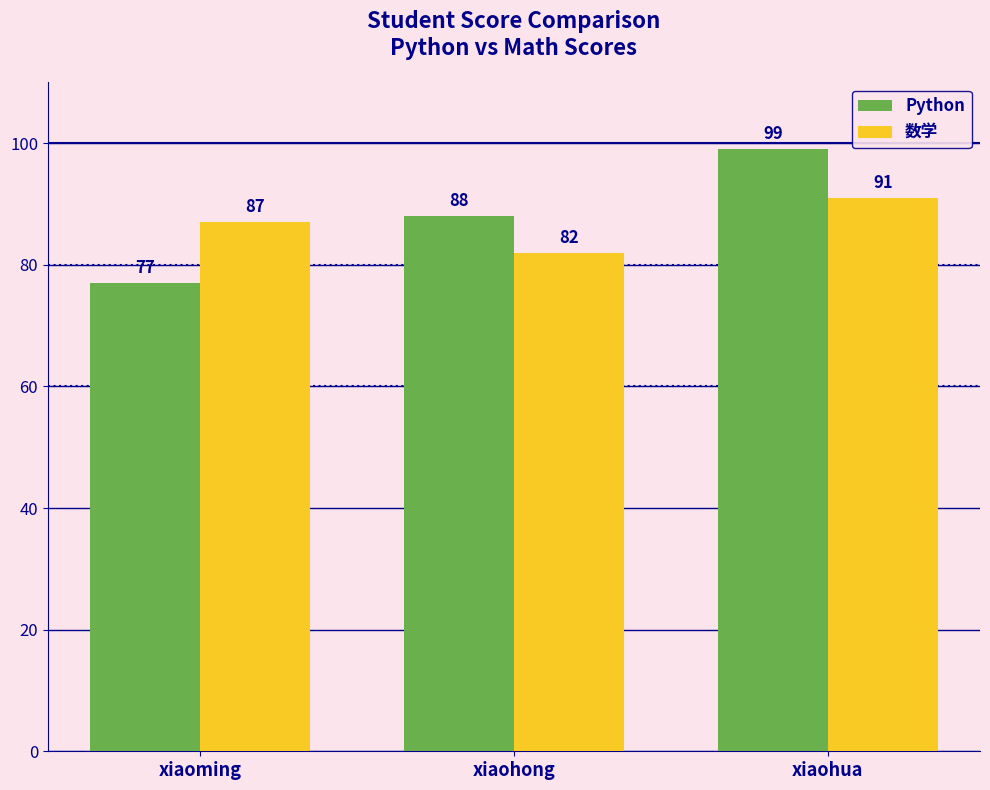

Which series has the largest total across all categories?

Python